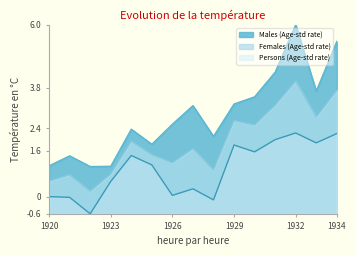

Is it true that Males (Age-std rate) equals 1.5 at 1930?

False